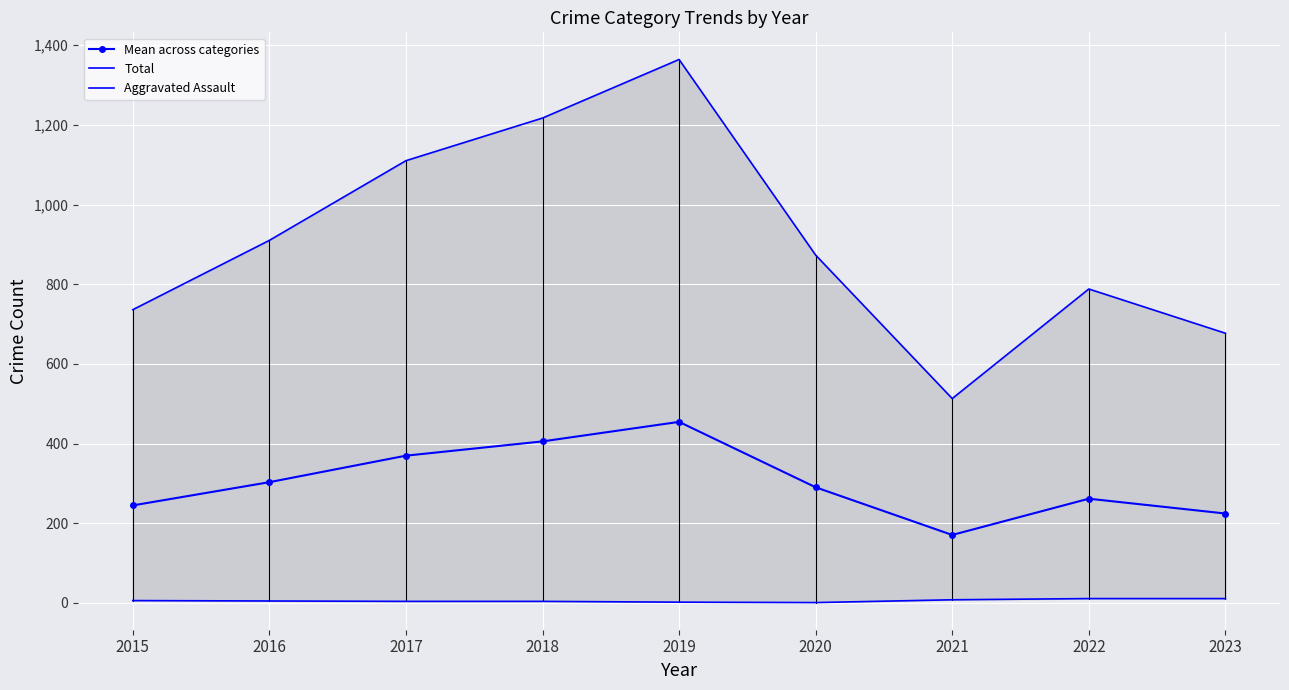

In Mean across categories, how many points are lower than both neighbors (excluding endpoints)?

1